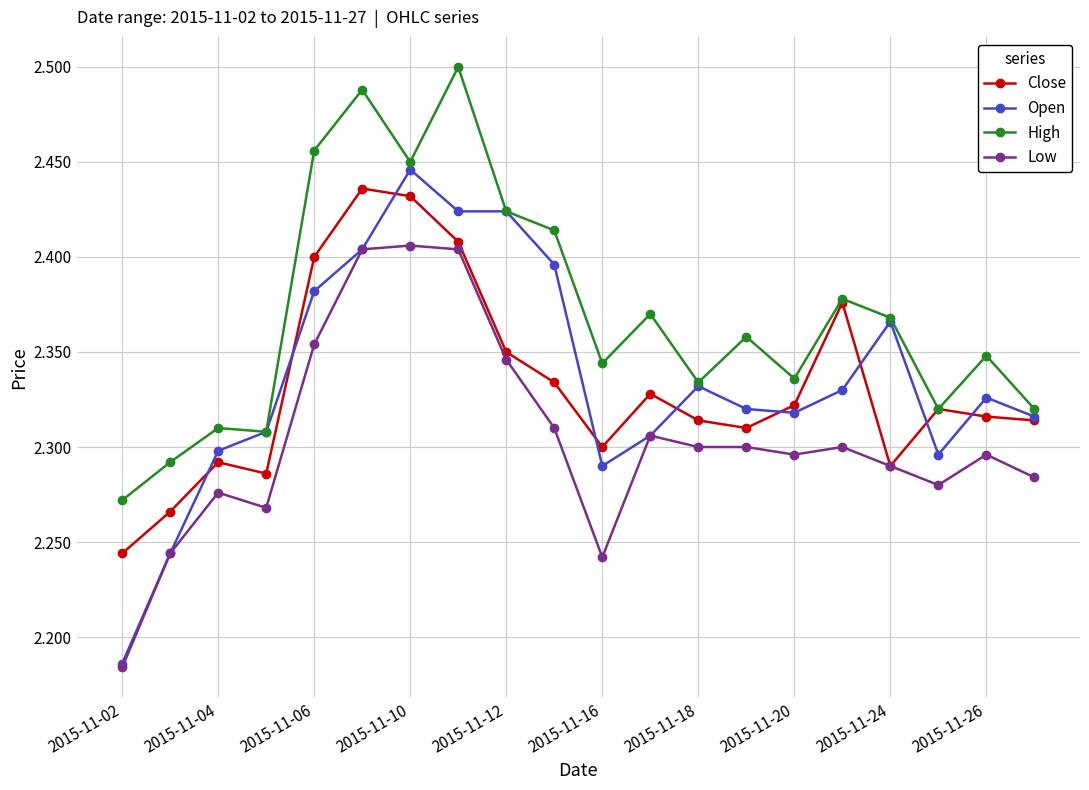

How many High values are between 2 and 3?

20